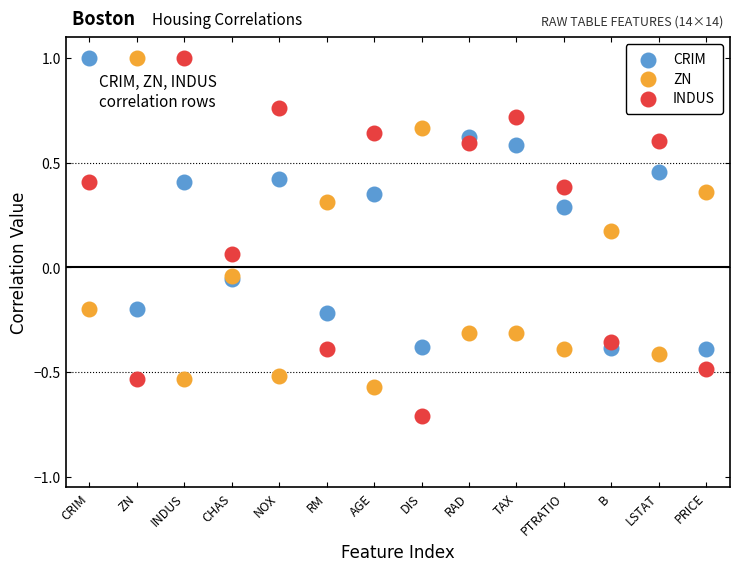

Which series reaches the minimum Y coordinate?

INDUS